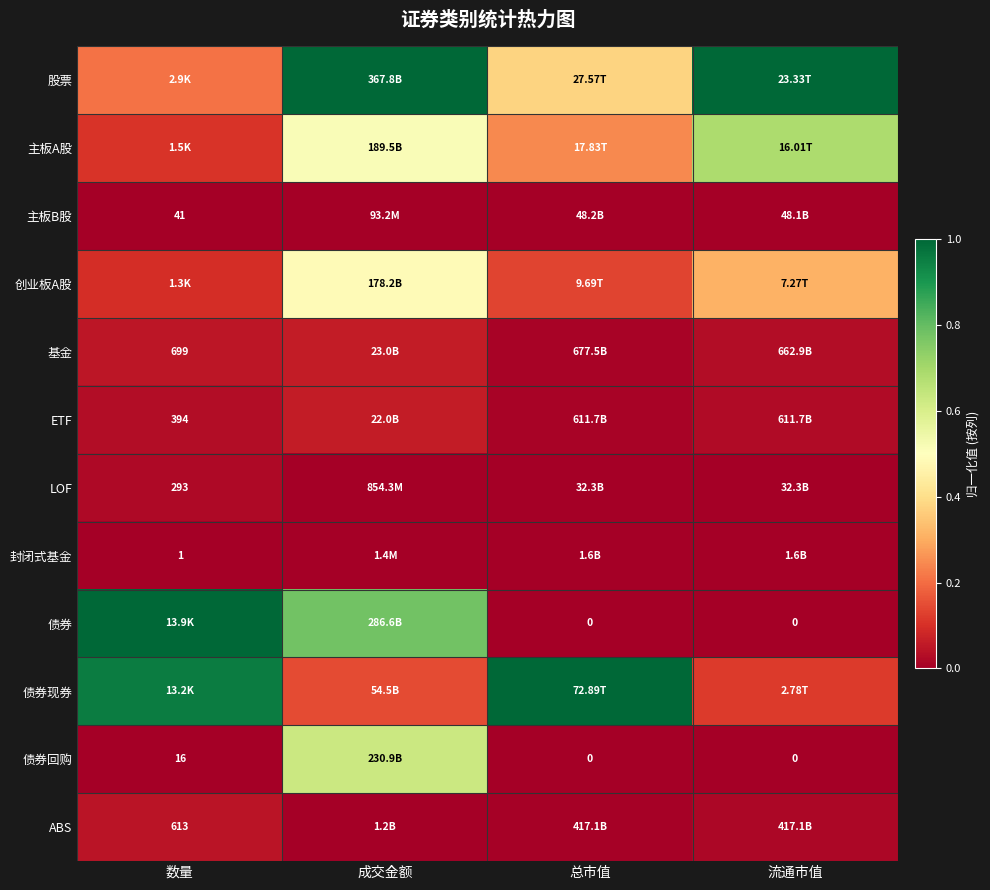

True or false: 债券回购 has a value of 0.0 at 流通市值.

True